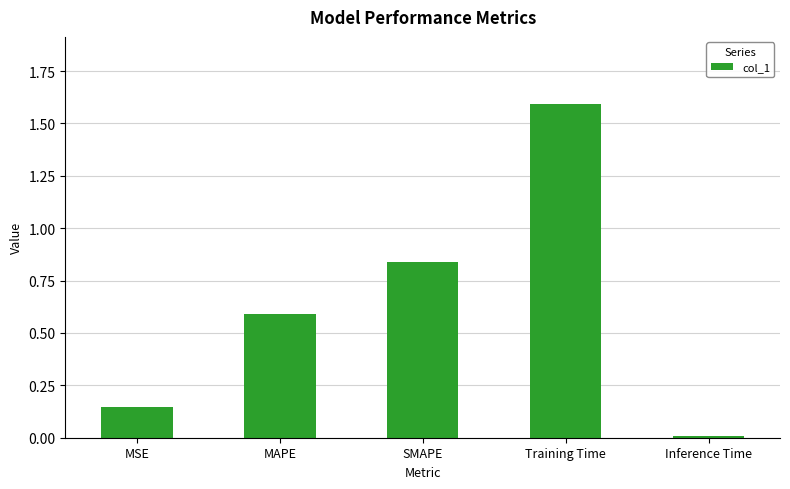

What is the change in value from SMAPE to Training Time?

+0.8